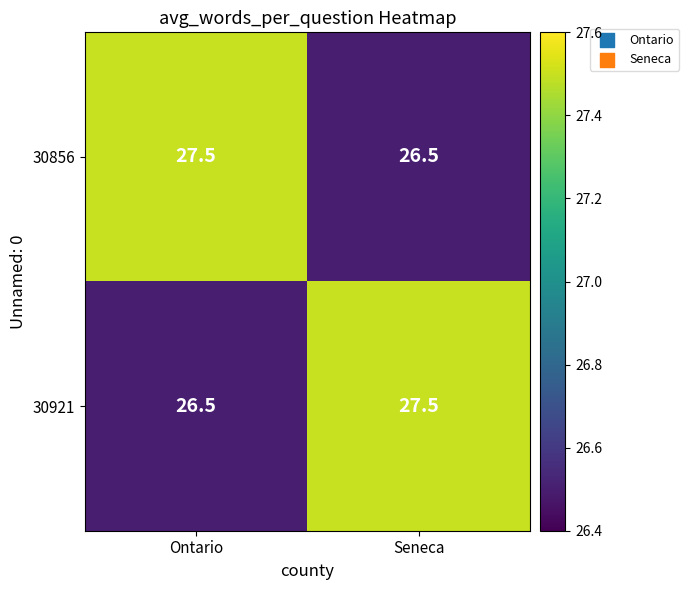

Reading left to right, what are all the values shown in this chart?

30856: 27.5	26.5
30921: 26.5	27.5